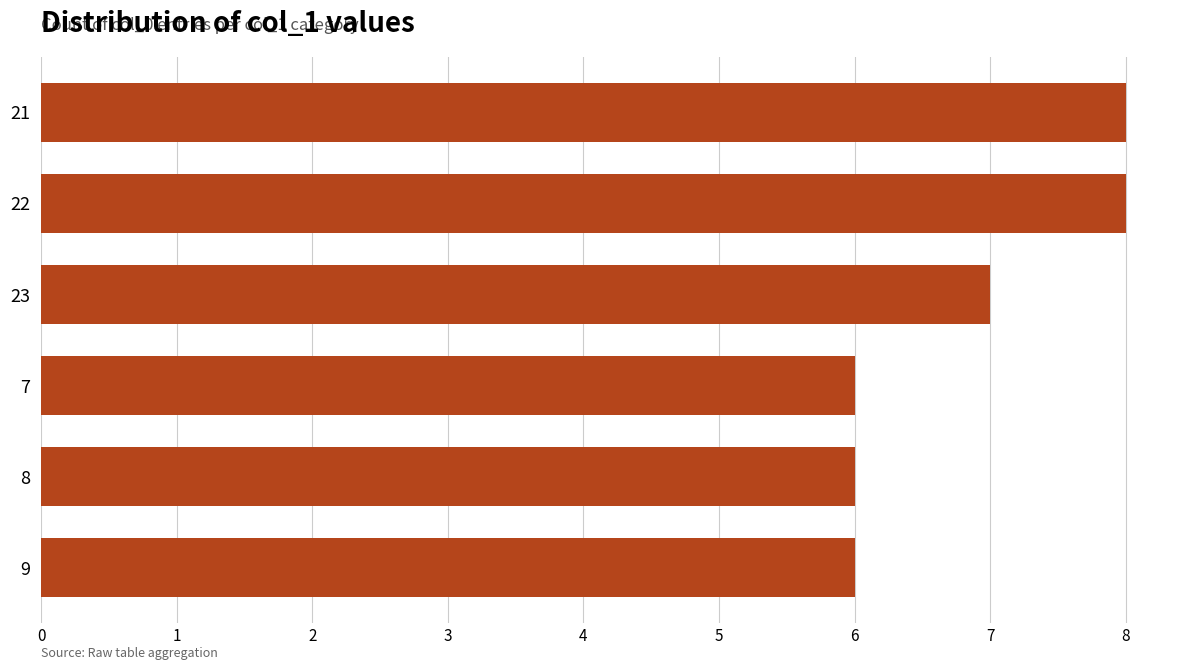

What is the ratio of the value at 23 to the value at 22?

0.9